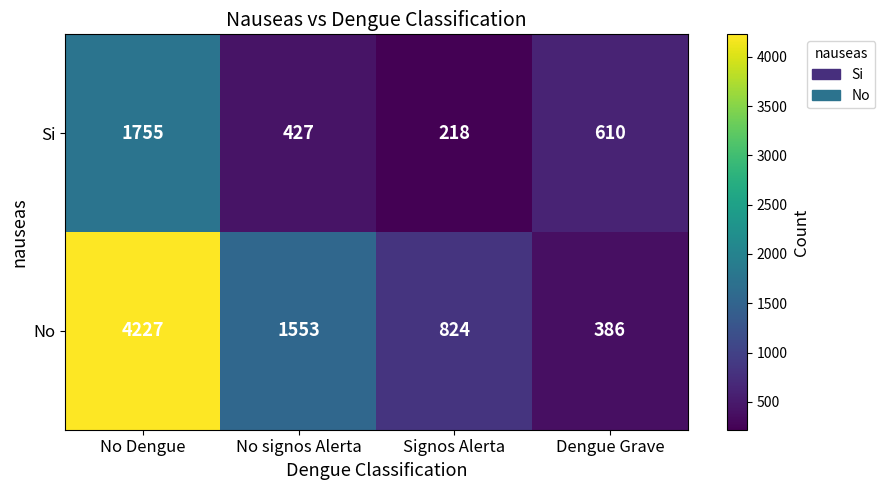

Count the number of data series in this chart.

2